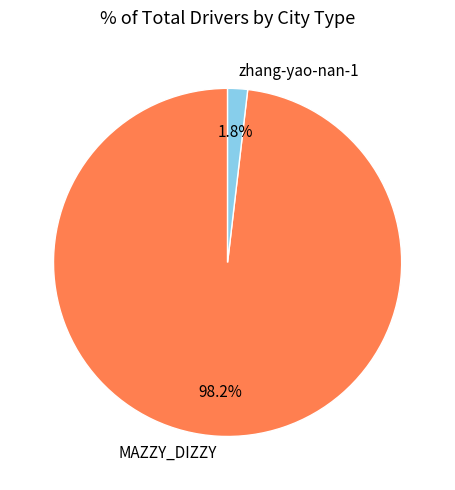

How many slices are in this pie chart?

2